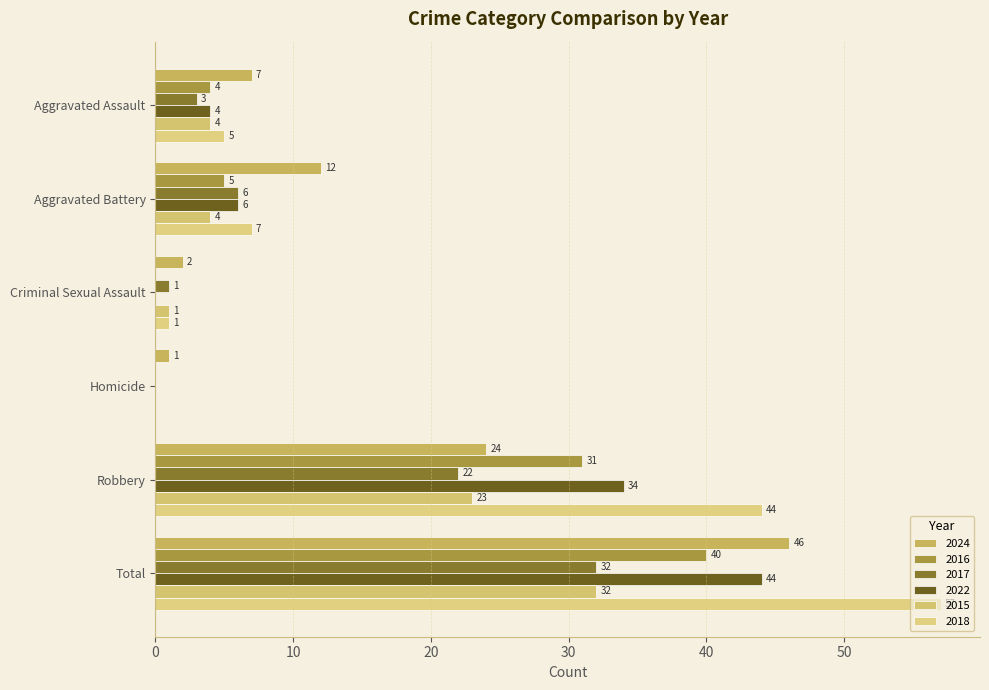

What are all the series names shown in the legend?

2024, 2016, 2017, 2022, 2015, 2018